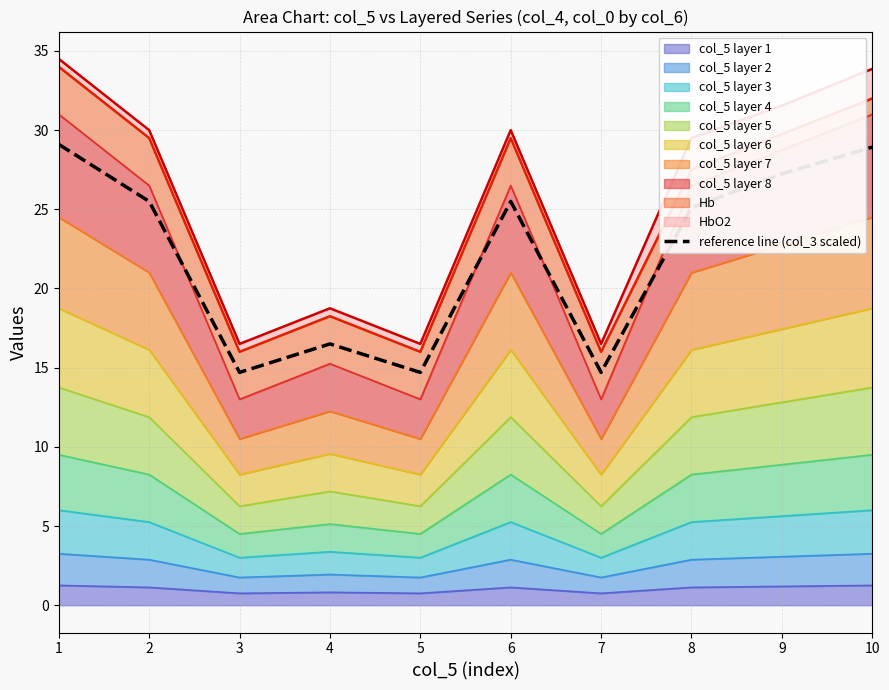

What is the difference between the maximum and second lowest values?

14.4